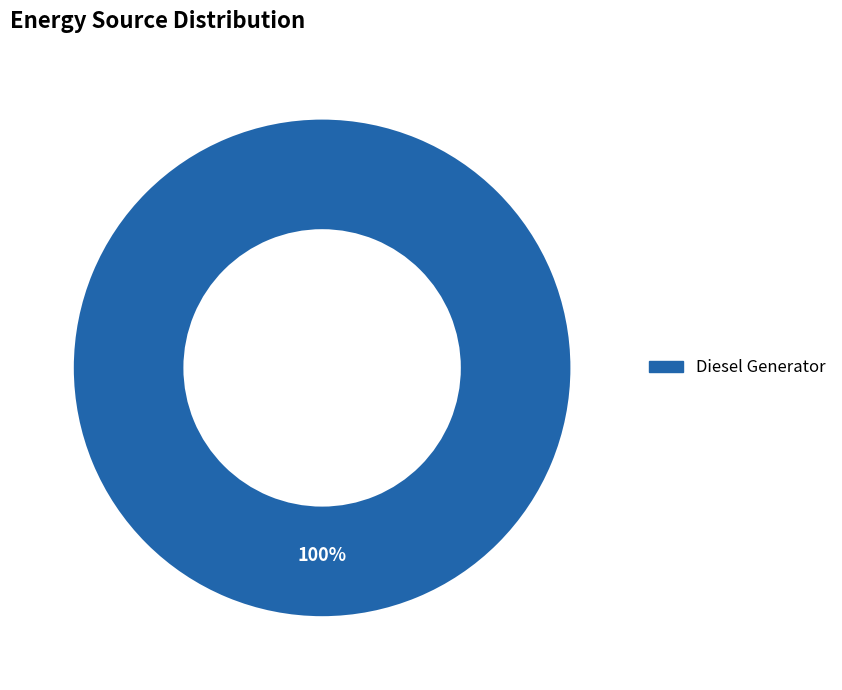

Is there a majority slice in this chart?

Yes